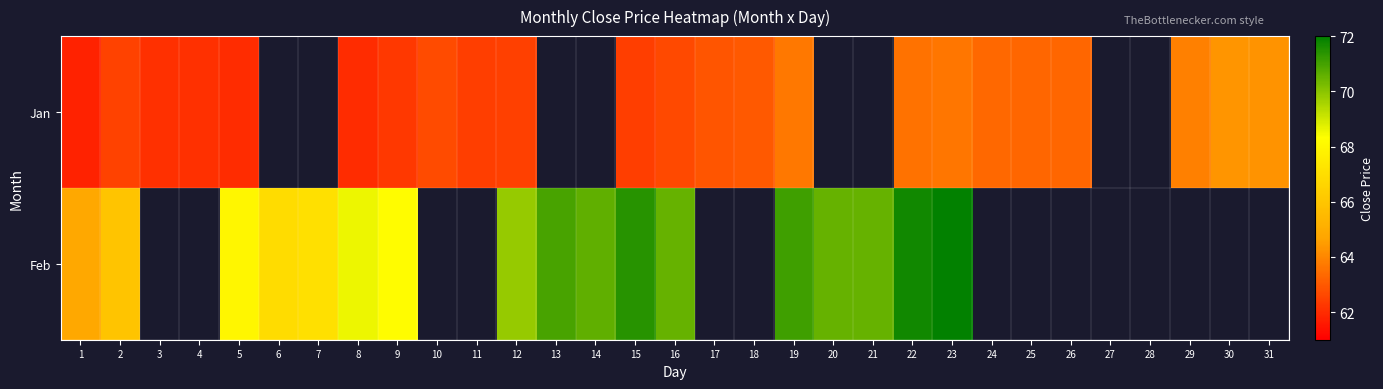

The value of Jan at 1 is 104.0. True or false?

False